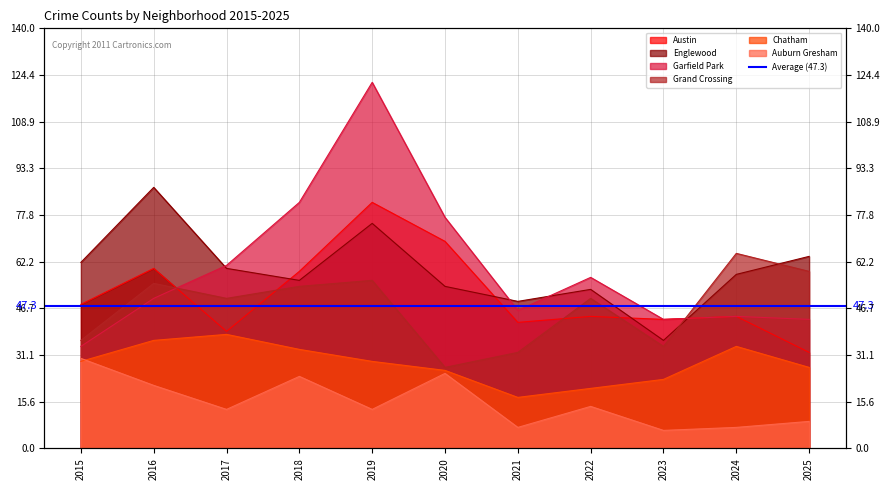

What is the highest value of the Chatham series?

38